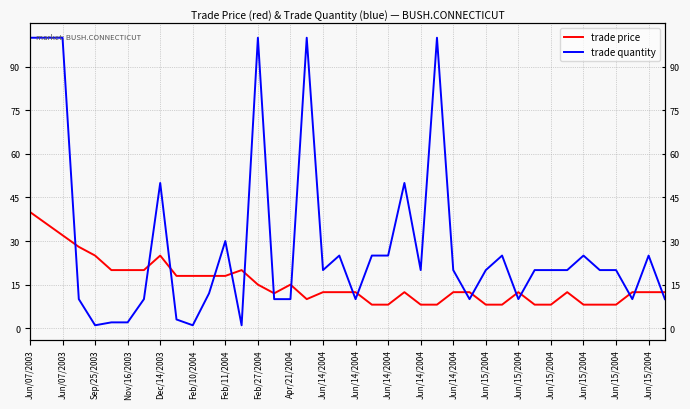

Reading right to left, what are all the values shown in this chart?

trade price: 12.4	12.4	12.4	8.1	8.1	8.1	12.4	8.1	8.1	12.4	8.1	8.1	12.4	12.4	8.1	8.1	12.4	8.1	8.1	12.4	12.4	12.4	10.0	15.0	12.0	15.0	20.0	18.0	18.0	18.0	18.0	25.0	20.0	20.0	20.0	25.0	28.0	32.0	36.0	40.0
trade quantity: 10.0	25.0	10.0	20.0	20.0	25.0	20.0	20.0	20.0	10.0	25.0	20.0	10.0	20.0	100.0	20.0	50.0	25.0	25.0	10.0	25.0	20.0	100.0	10.0	10.0	100.0	1.0	30.0	12.0	1.0	3.0	50.0	10.0	2.0	2.0	1.0	10.0	100.0	100.0	100.0